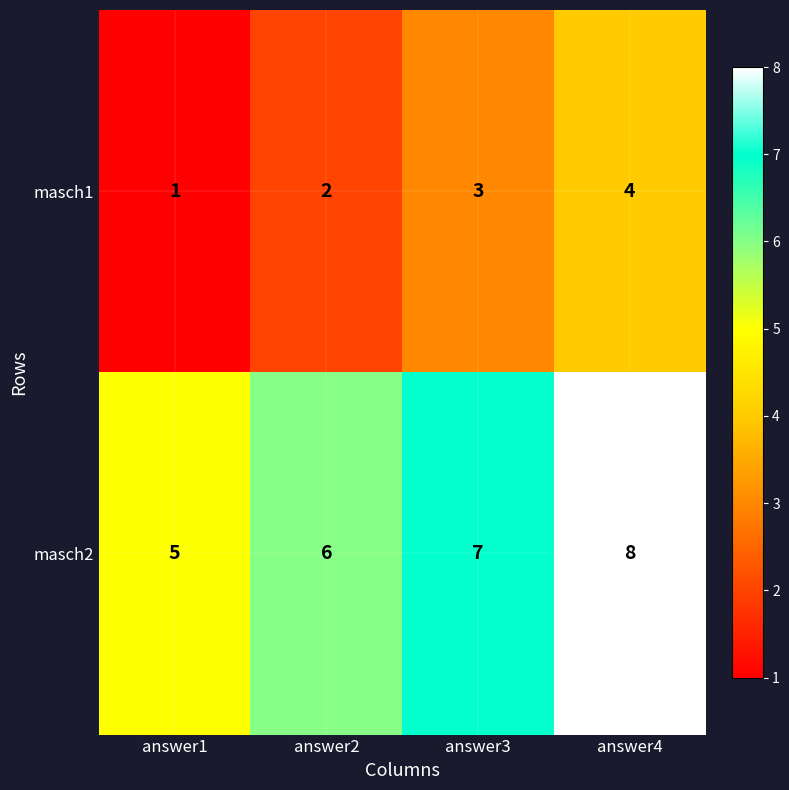

How many distinct data groups are displayed?

2